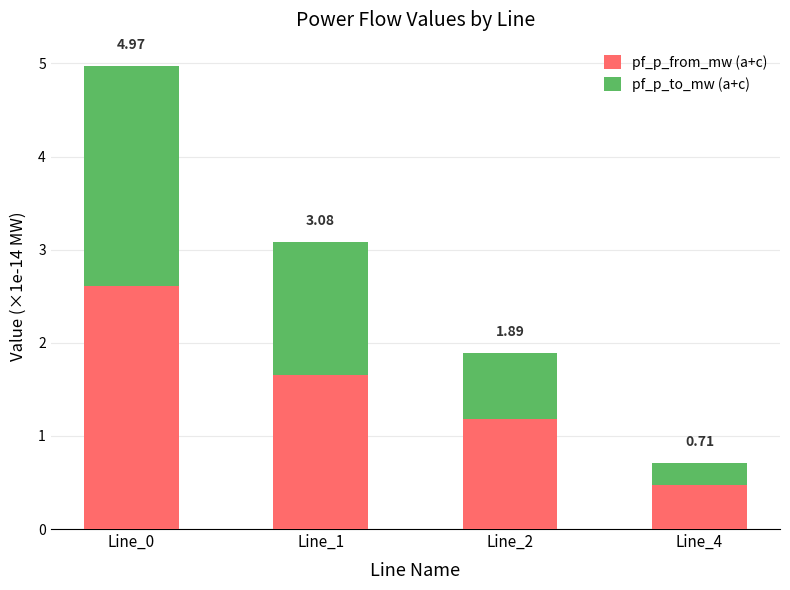

Does the chart contain any negative values?

No